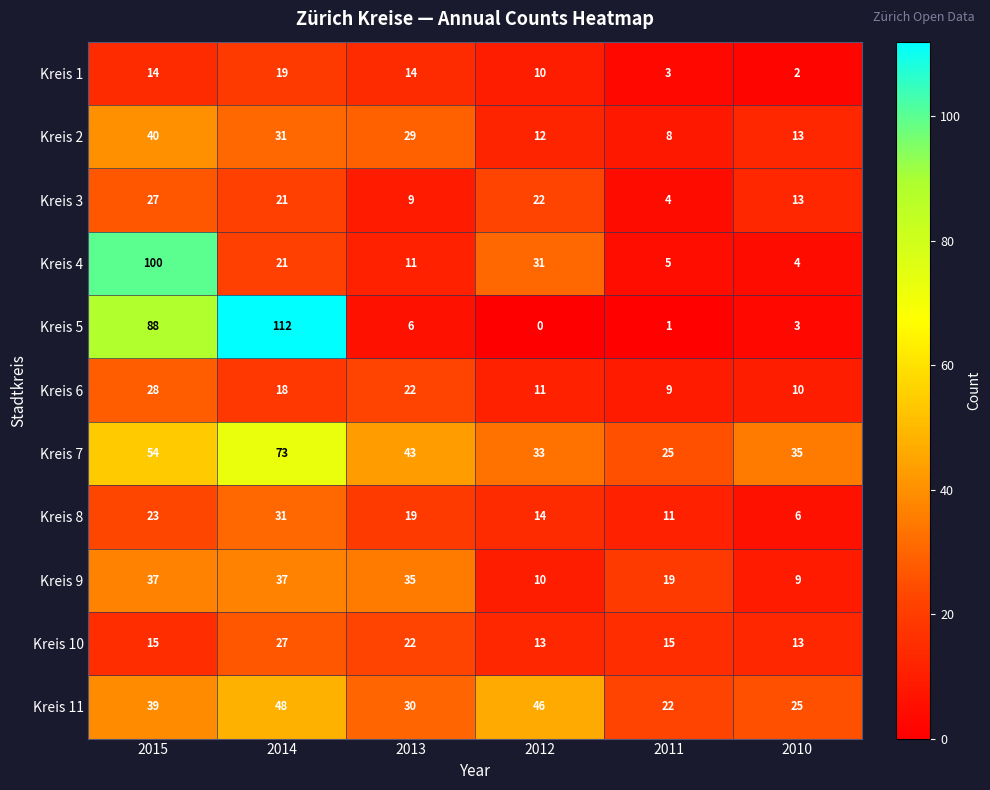

The value of Kreis 11 at 2014 is 48. True or false?

True